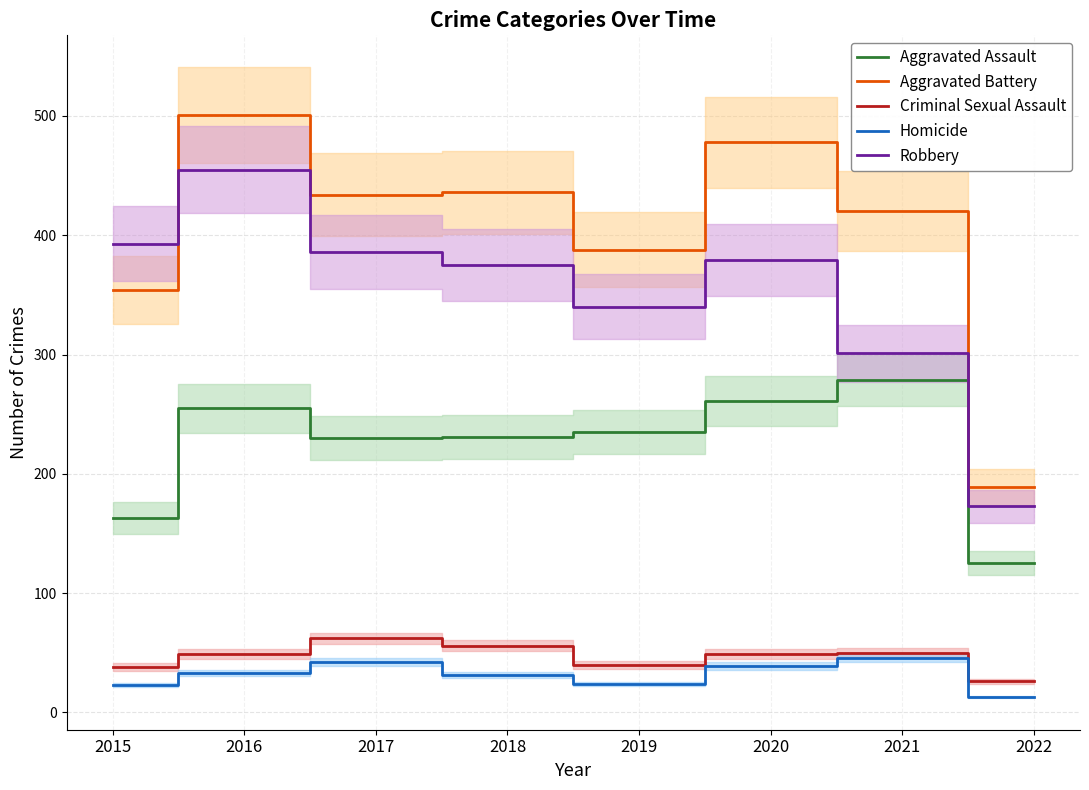

True or false: Aggravated Battery and Robbery cross at least once.

True